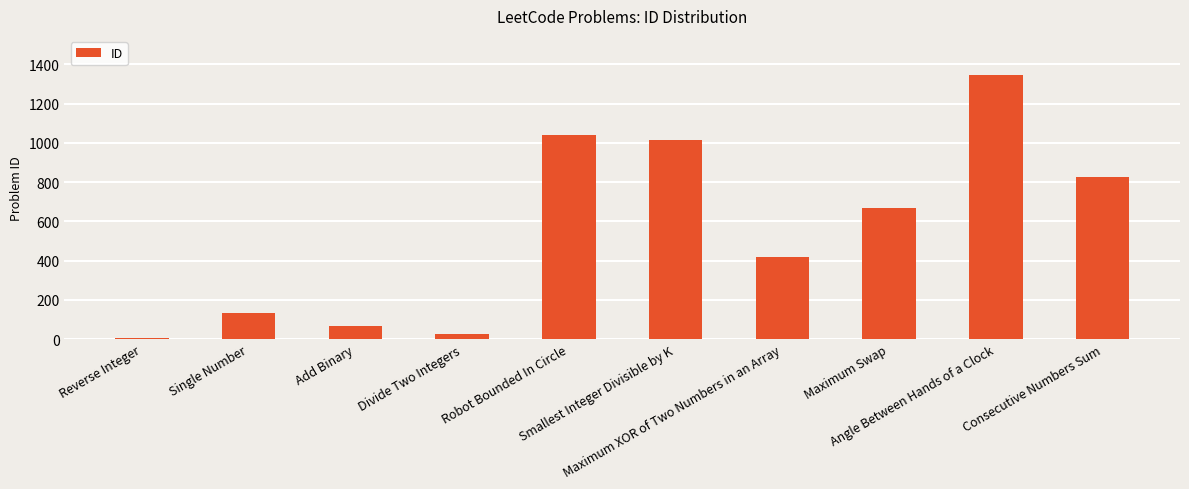

At which label is the value closest to 675?

Maximum Swap